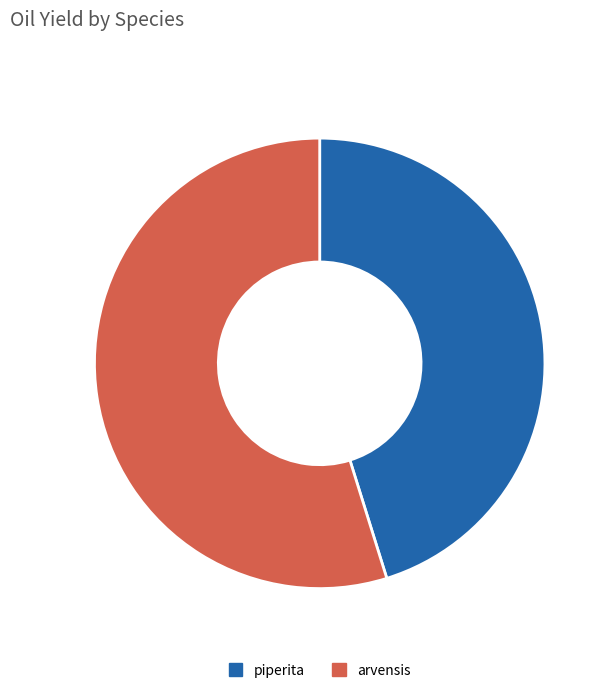

What is the smallest slice in the pie chart?

piperita